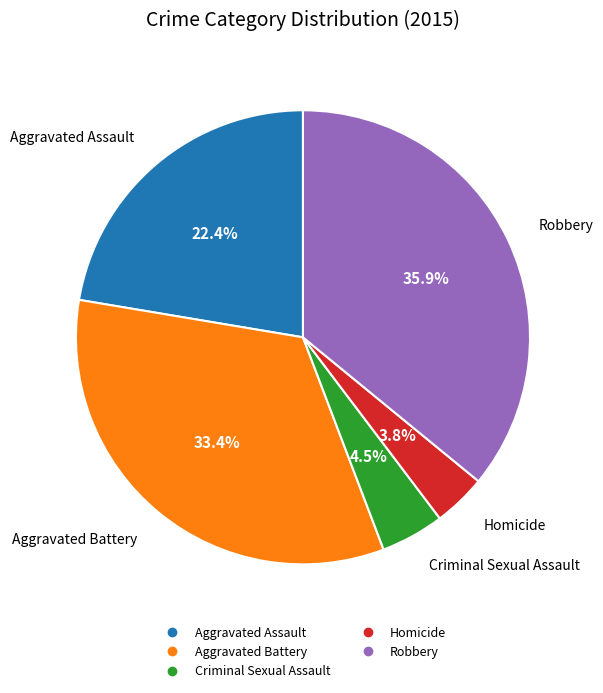

What is the largest slice in the pie chart?

Robbery